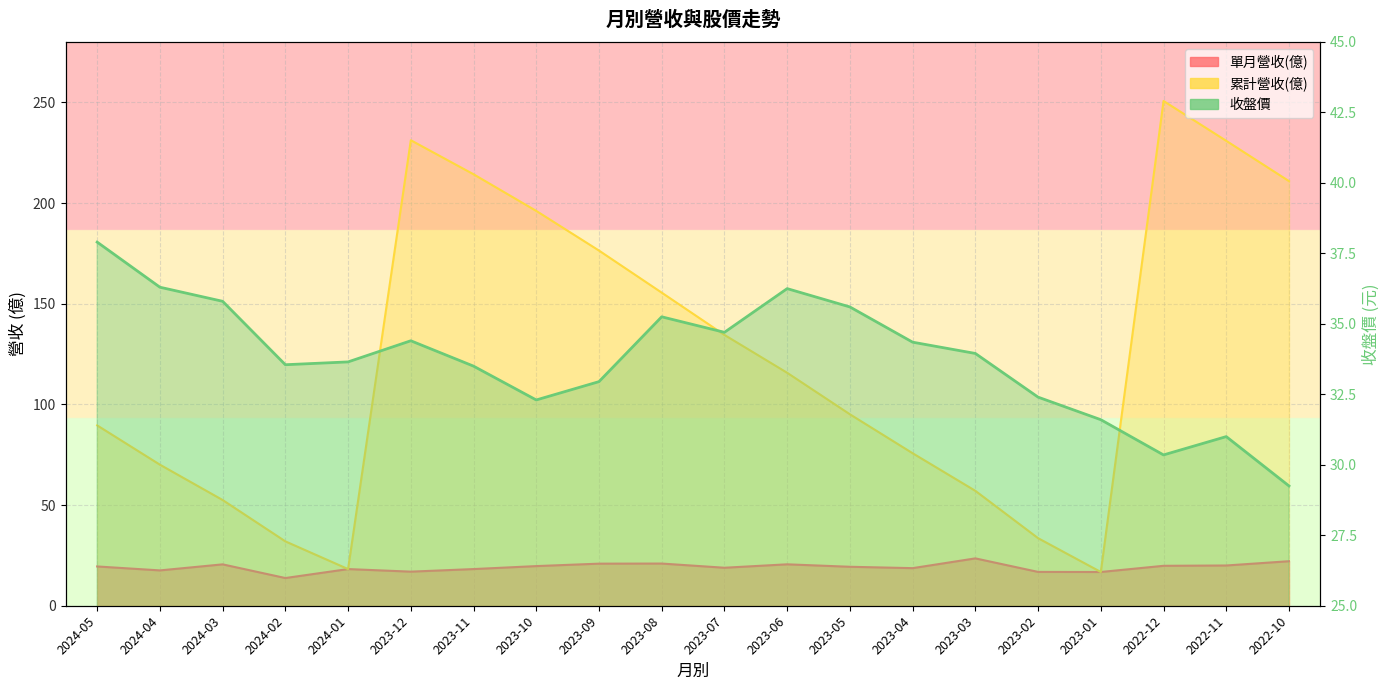

True or false: 收盤價 has a value of 33.6 at 2024-01.

True